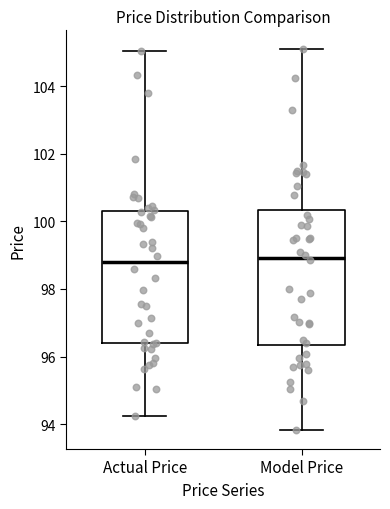

Reading left to right, transcribe this box plot: for each box, give where its median line is, the range the box spans, and where its two whiskers end, as read against the y-axis. The values are not printed on the chart, so give them approximately, as read against the axis.

Actual Price: median 98.8, box 96.4 to 100.2, whiskers 94.2 to 105.0
Model Price: median 99.0, box 96.4 to 100.4, whiskers 93.8 to 105.0